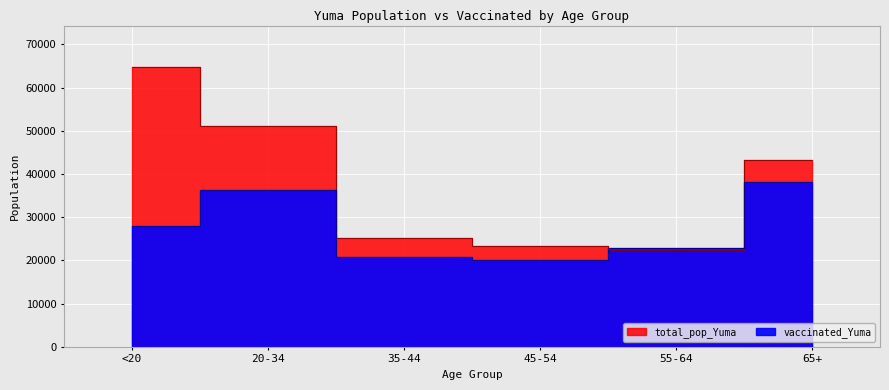

Which series has the widest spread of values?

total_pop_Yuma